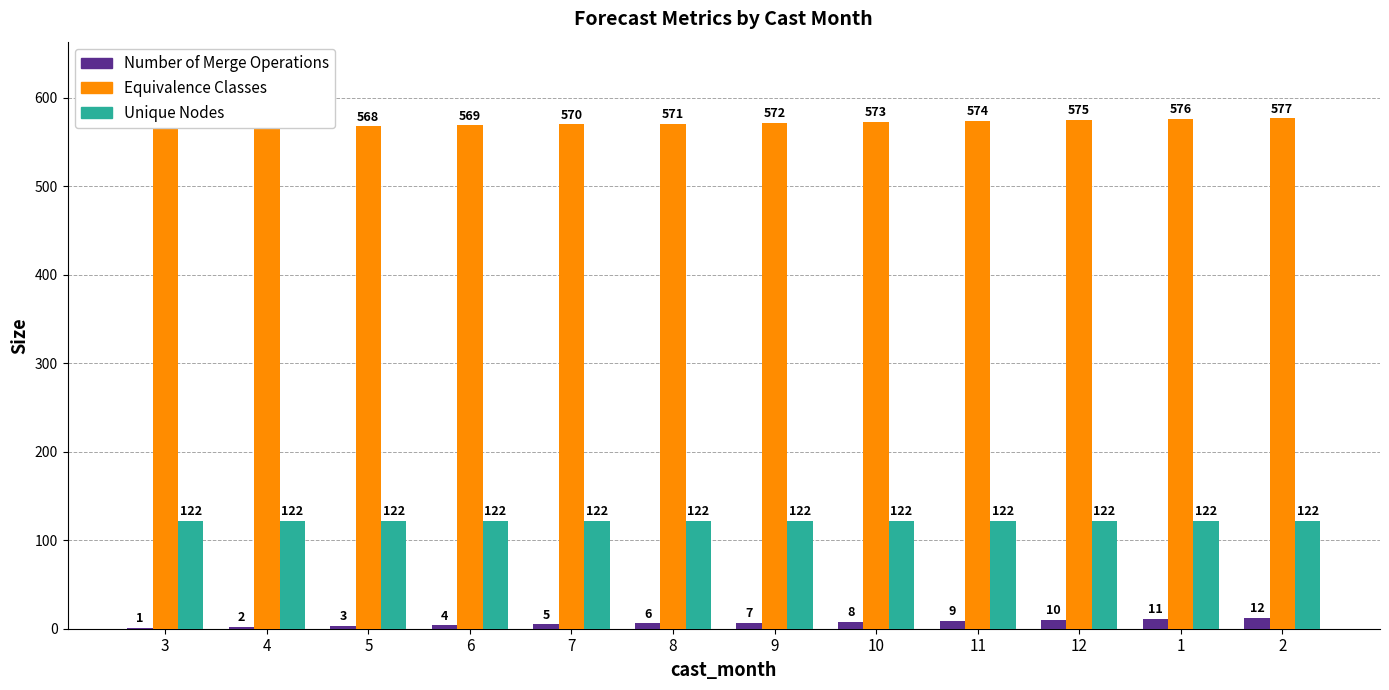

What is the total value across all series at 3?

689